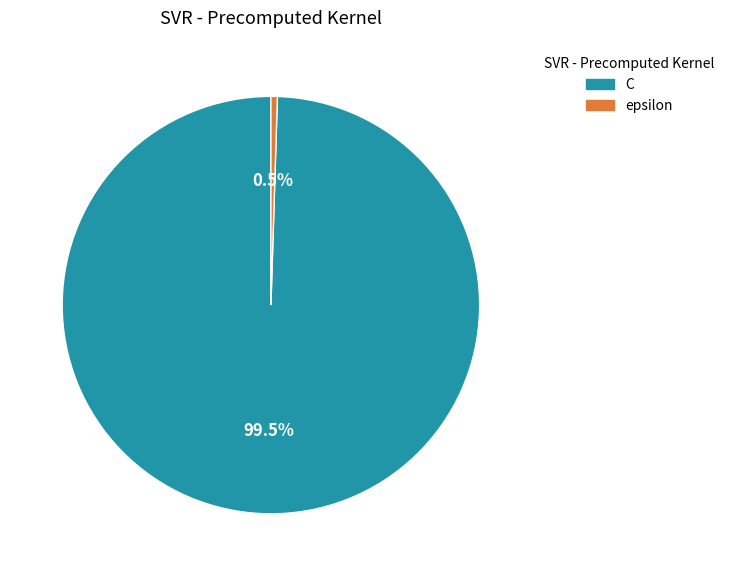

What portion of the pie excludes C?

0.5%